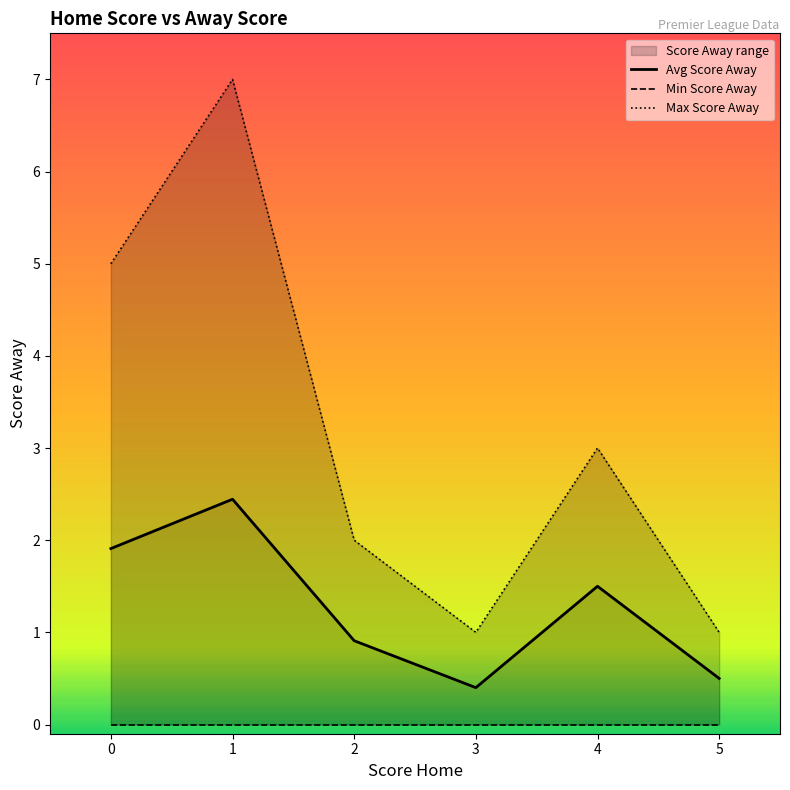

What is the maximum value for Avg Score Away?

2.4